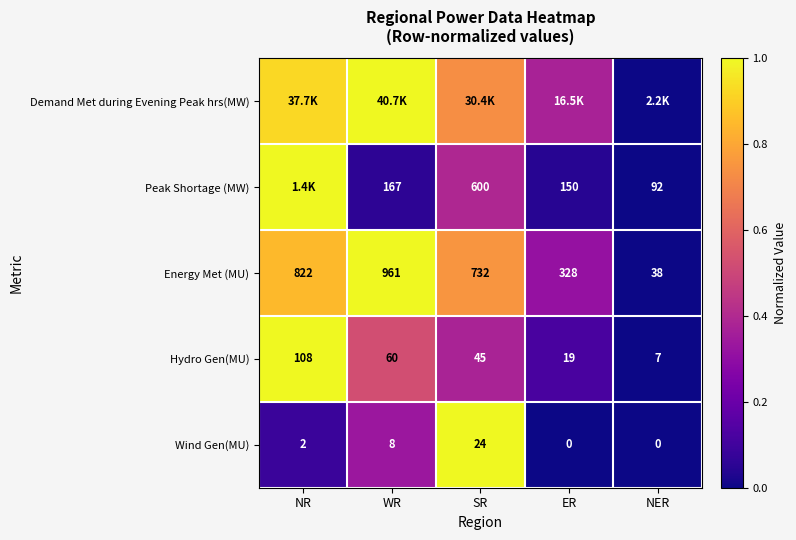

At which label is Hydro Gen(MU) closest to 57?

WR